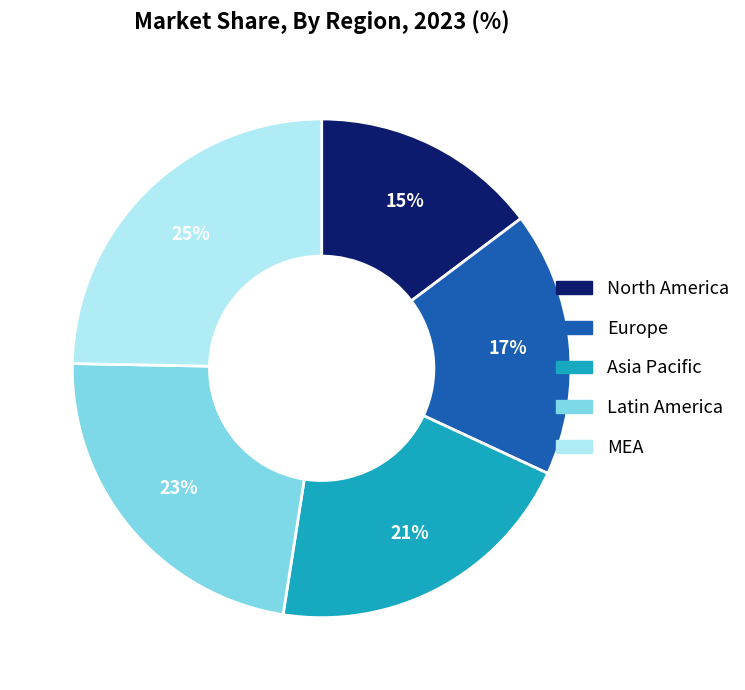

Is the sum of MEA and Europe greater than half?

No